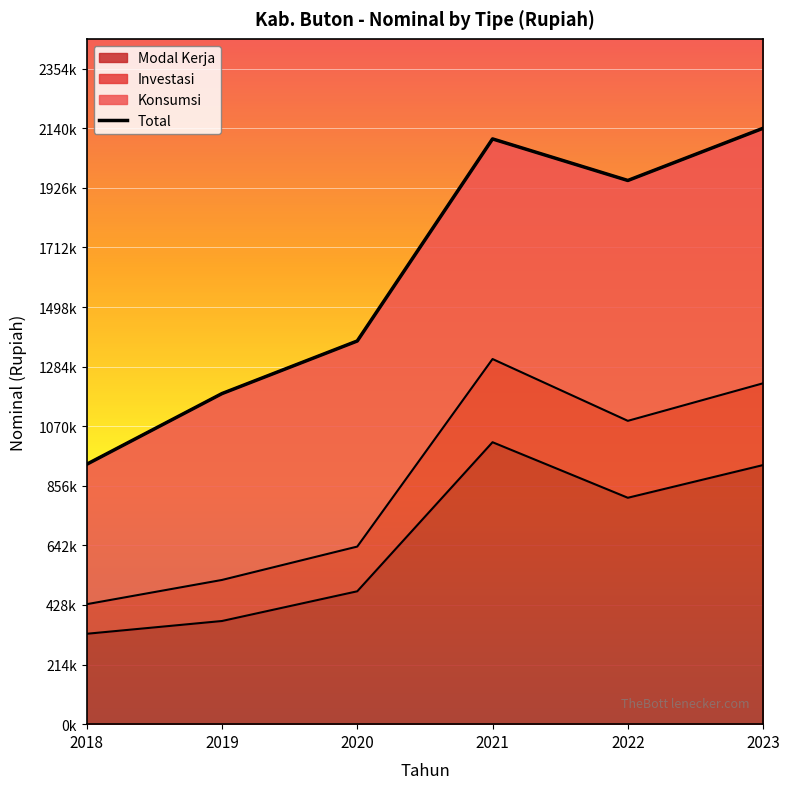

At which category does the chart reach its peak across all series?

2023